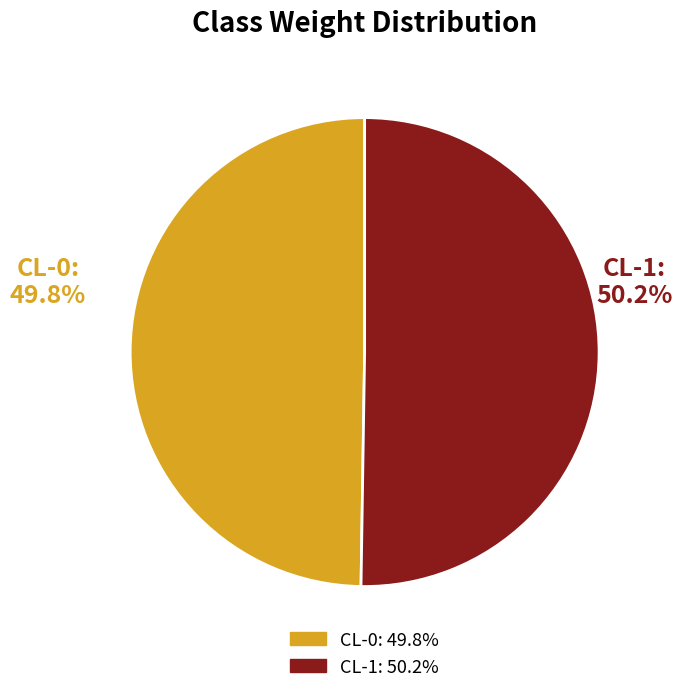

Rank the categories by value from highest to lowest.

CL-1, CL-0